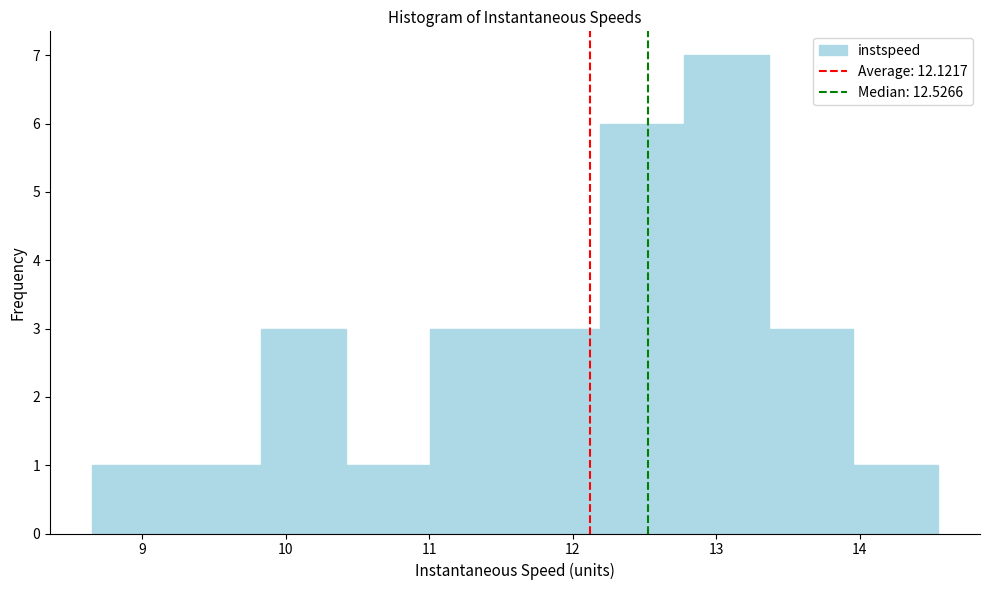

How tall is the bar that spans 11.0 to 11.6 on the x-axis? Neither the bar edges nor the heights are printed on the chart, so give them approximately, as read against the axes.

3